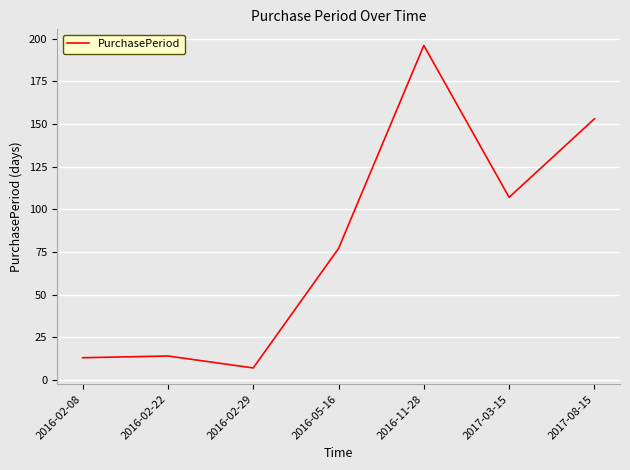

The value at 2016-02-29 is 7. True or false?

True